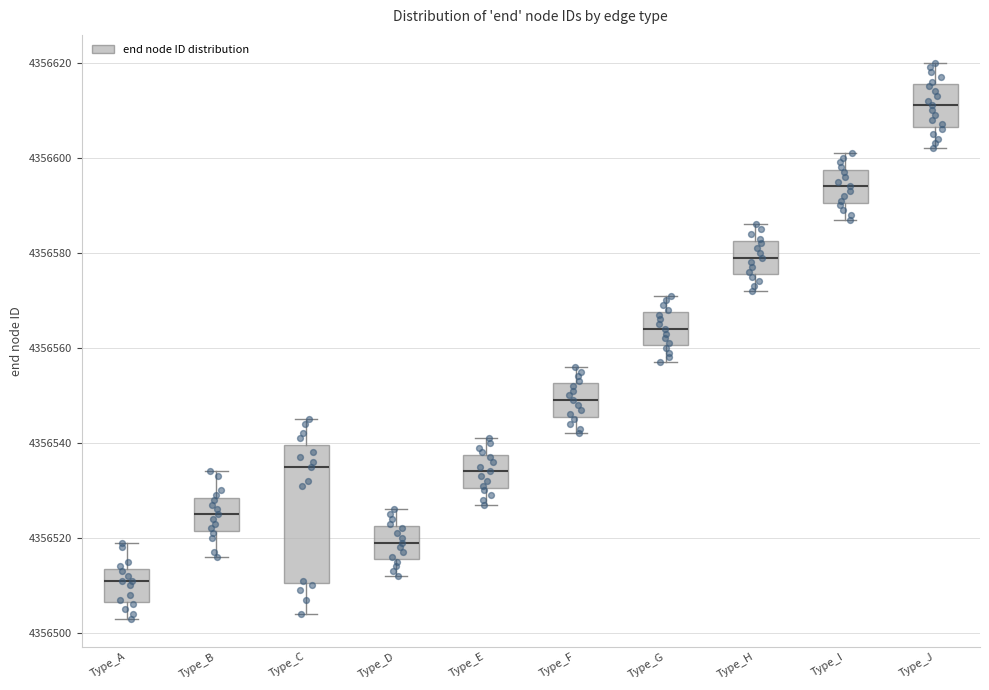

Which box is the tallest, from its lower edge to its upper edge?

Type_C